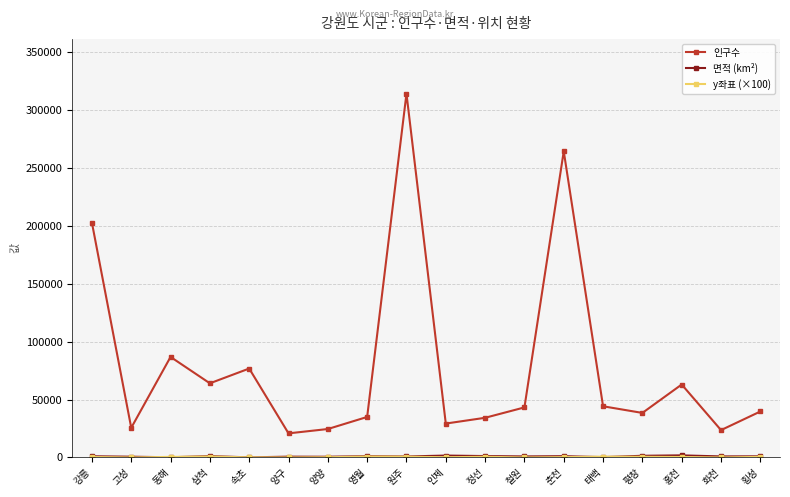

What is the difference between the 인구수 values at 영월 and 정선?

724.0